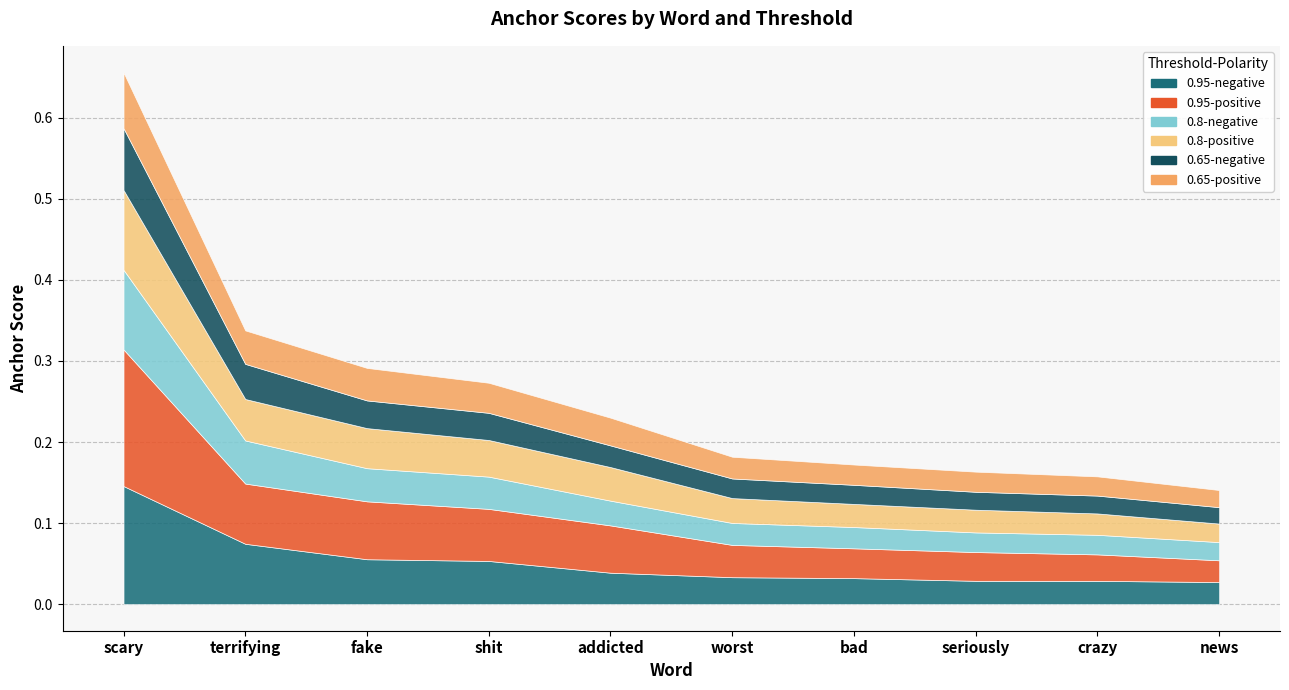

What are all the series names shown in the legend?

0.95-negative anchor score, 0.95-positive anchor score, 0.8-negative anchor score, 0.8-positive anchor score, 0.65-negative anchor score, 0.65-positive anchor score